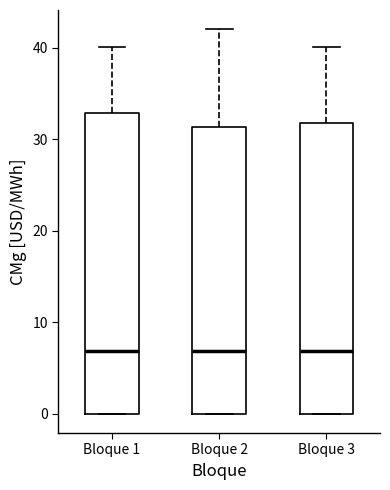

Reading left to right, transcribe this box plot: for each box, give where its median line is, the range the box spans, and where its two whiskers end, as read against the y-axis. The values are not printed on the chart, so give them approximately, as read against the axis.

Bloque 1: median 7, box 0 to 33, whiskers 0 to 40
Bloque 2: median 7, box 0 to 31, whiskers 0 to 42
Bloque 3: median 7, box 0 to 32, whiskers 0 to 40